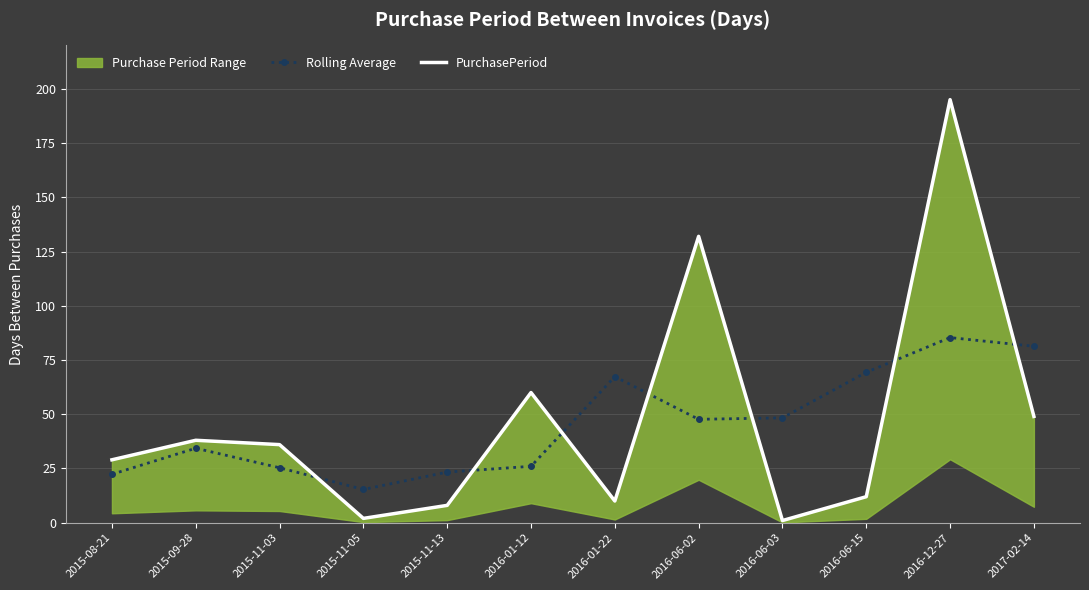

At which category does Rolling Average reach its first local valley?

2015-11-05